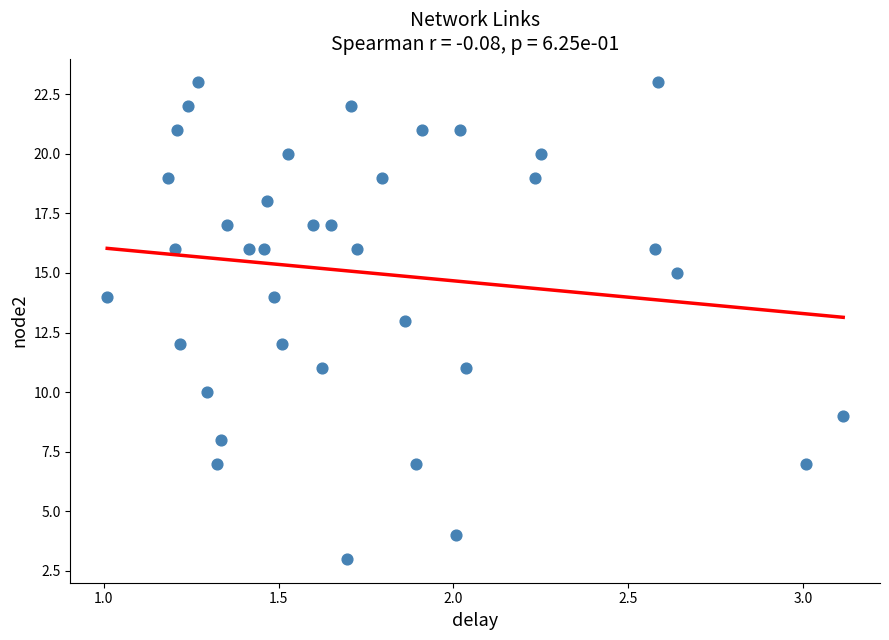

What is the range of Y values (max minus min)?

20